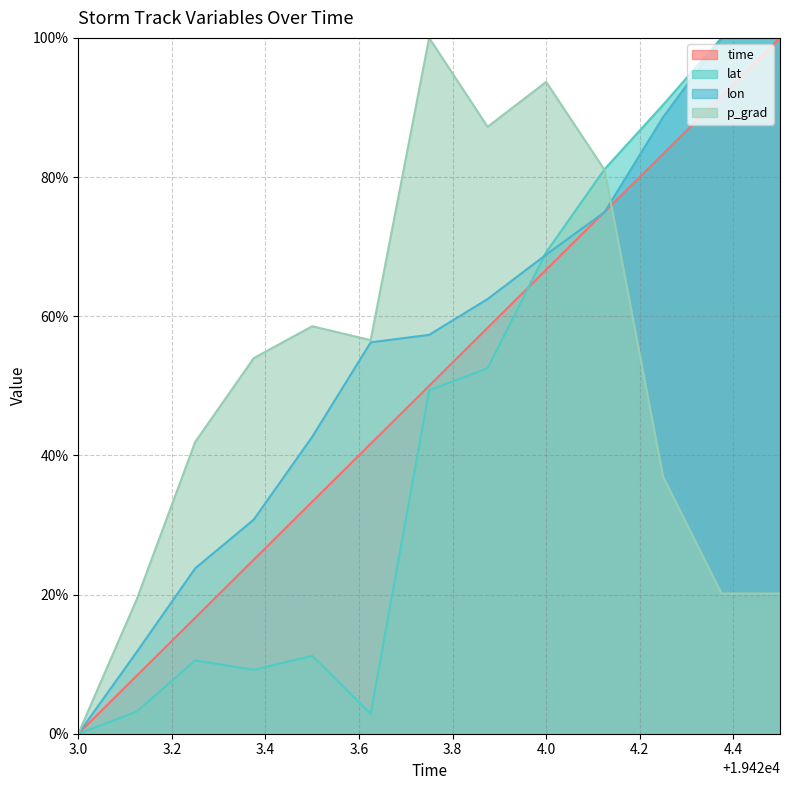

What is the label of the 3rd point from the right?

19424.25